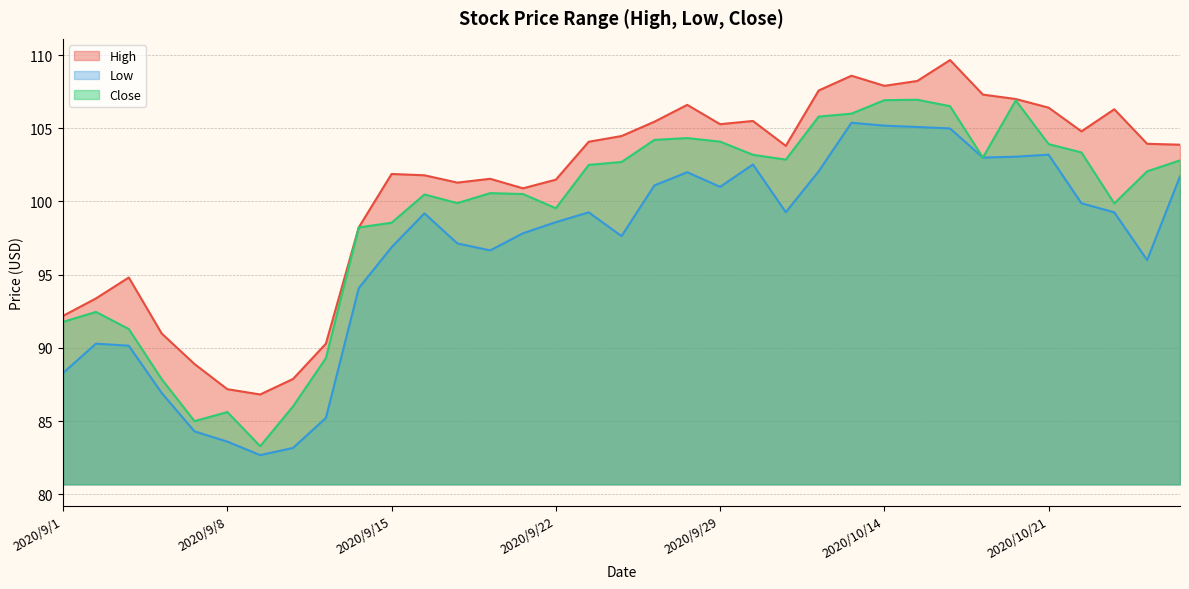

What is the sum of the Close values at 2020/9/30 and 2020/9/18?

203.8